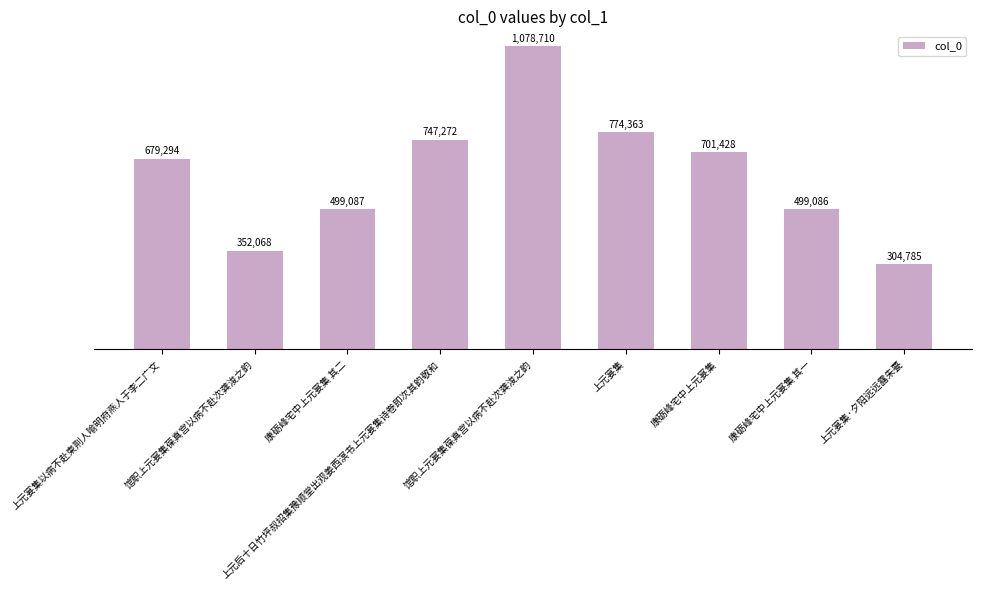

Are the bars horizontal?

No